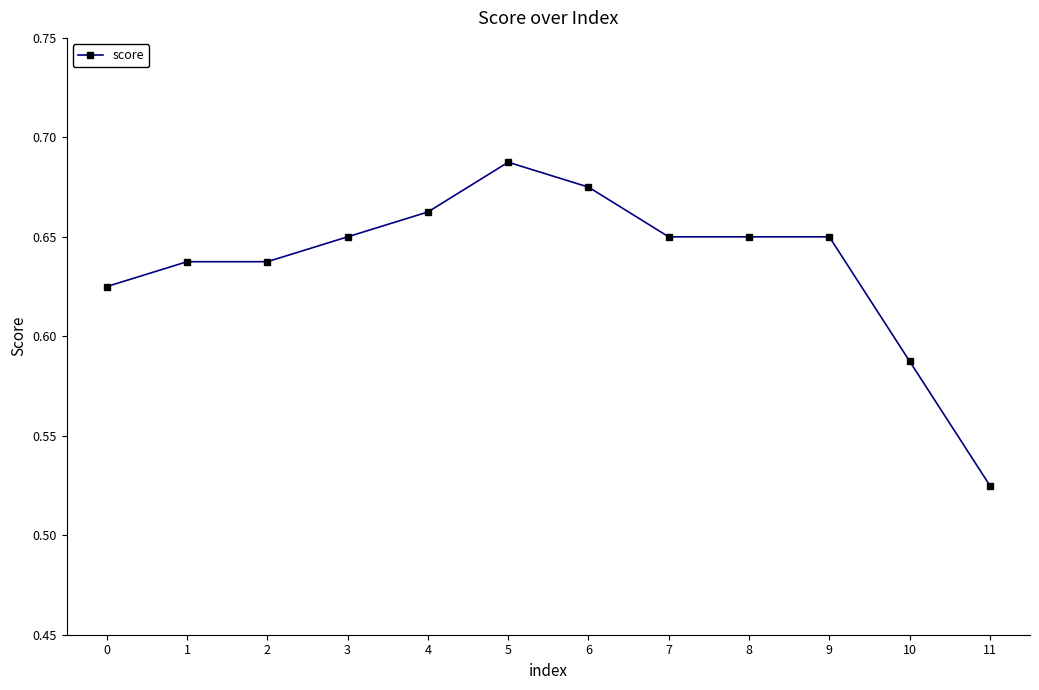

What is the sum of all values?

7.6